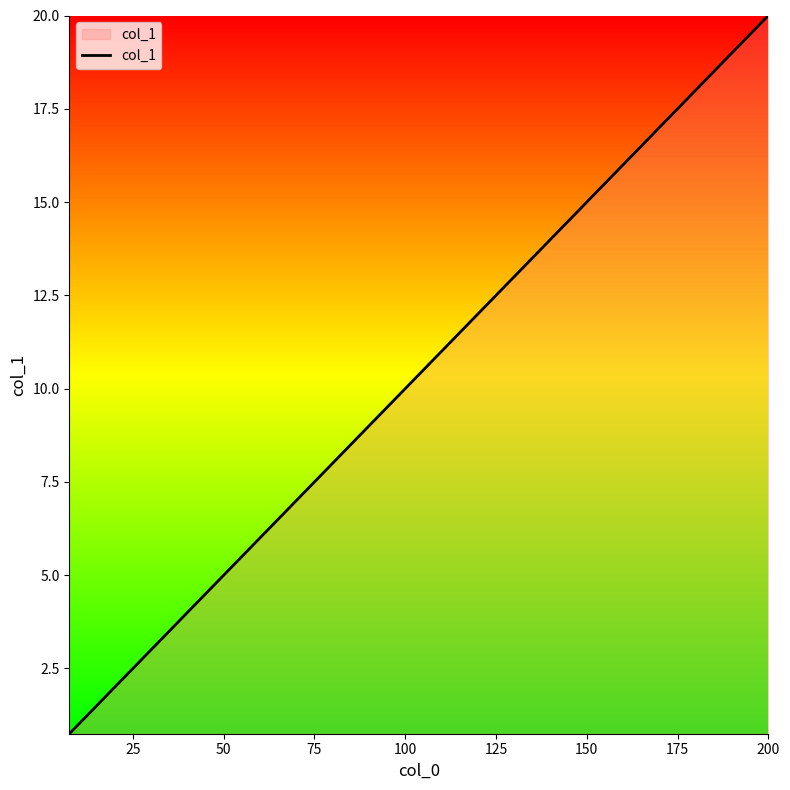

True or false: the data has more than 0 interior local peaks.

False